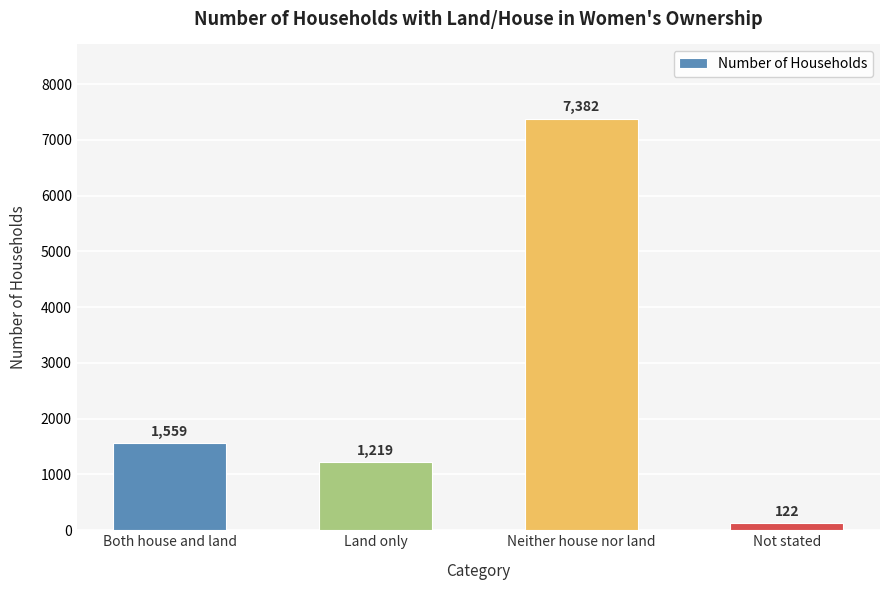

Is it true that the value at Both house and land is 1559?

True